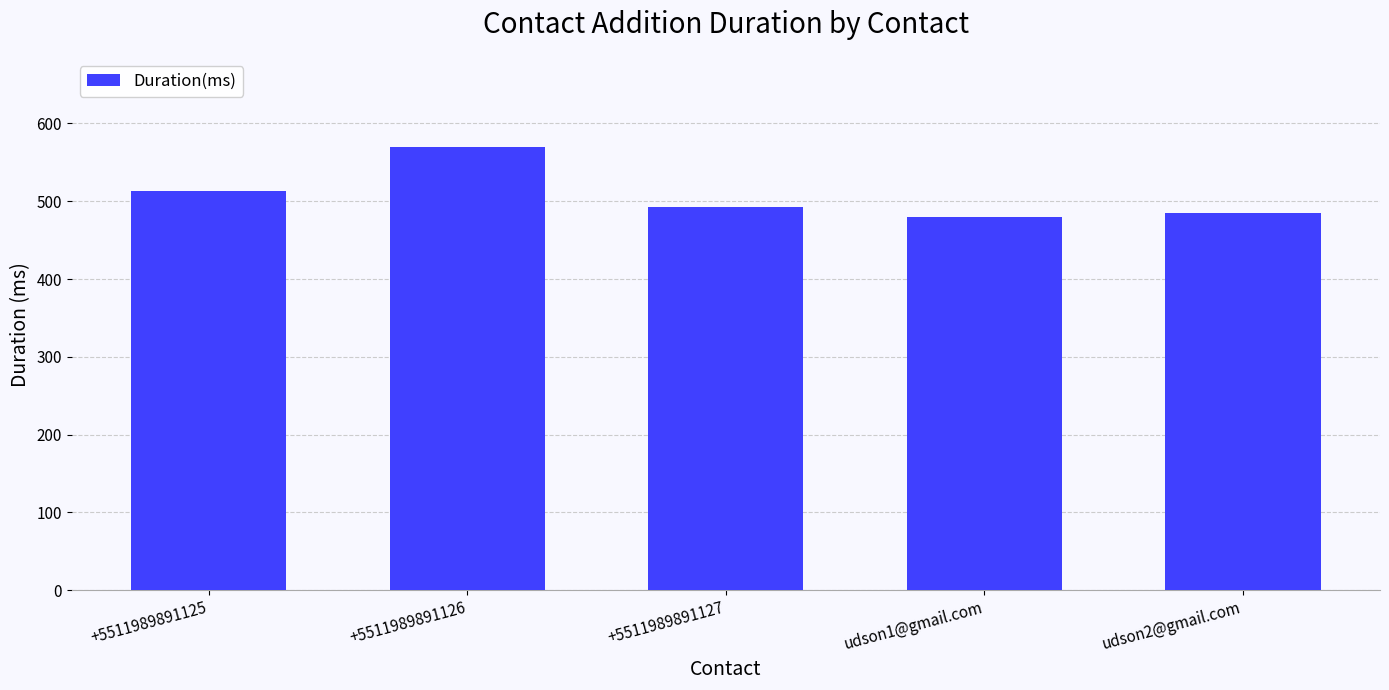

Reading left to right, what are all the values shown in this chart?

+5511989891125=513	+5511989891126=570	+5511989891127=493	udson1@gmail.com=480	udson2@gmail.com=485